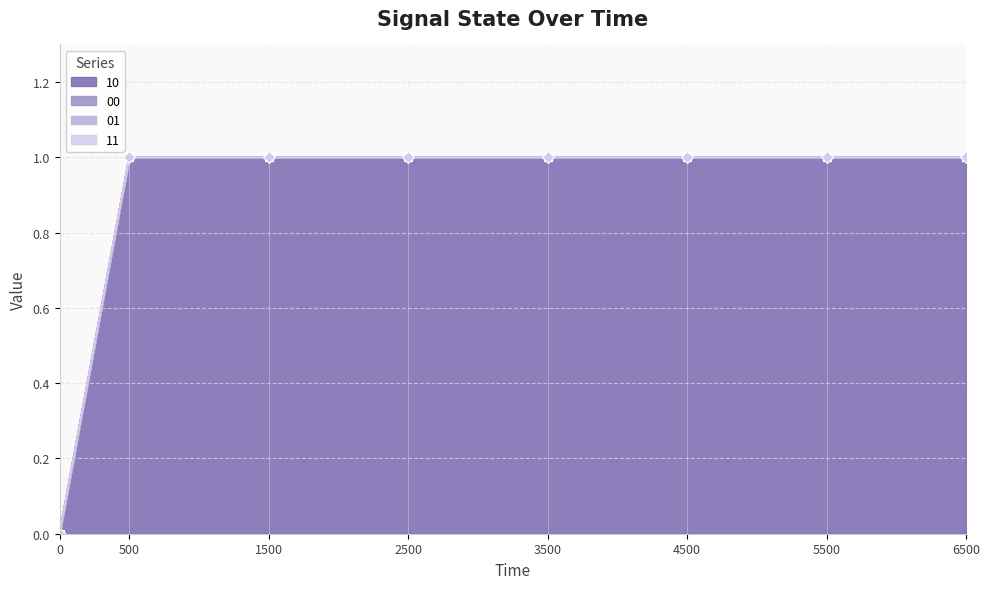

Which series has the widest spread of values?

10